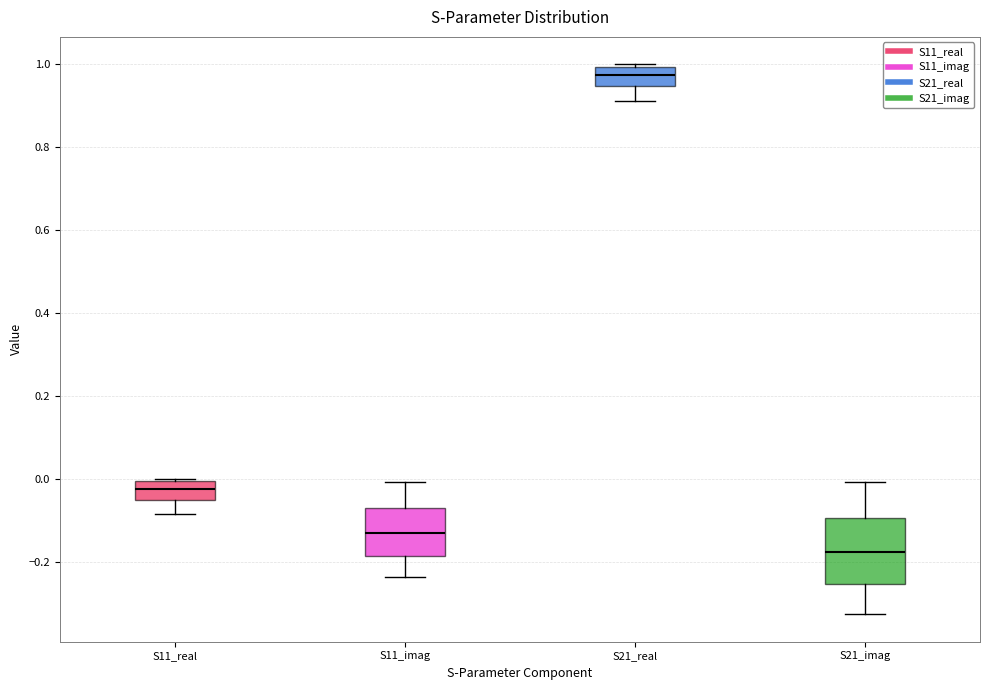

Which box is the tallest, from its lower edge to its upper edge?

S21_imag